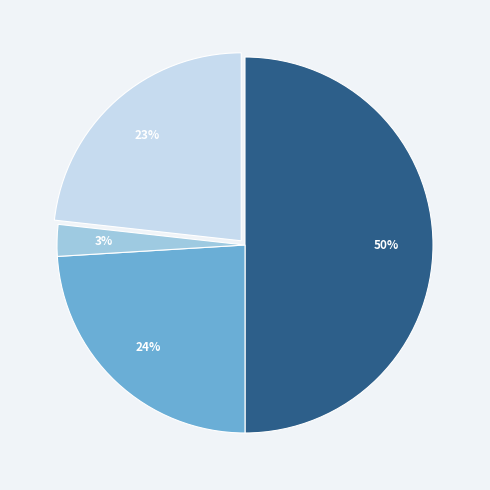

To the nearest percent, what is the average slice percentage?

25%